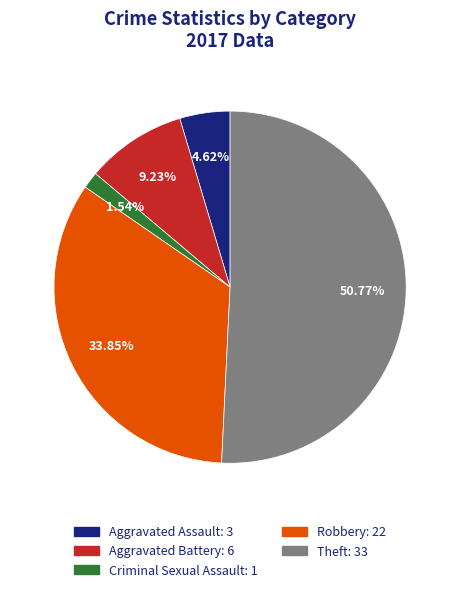

What is the largest slice in the pie chart?

Theft